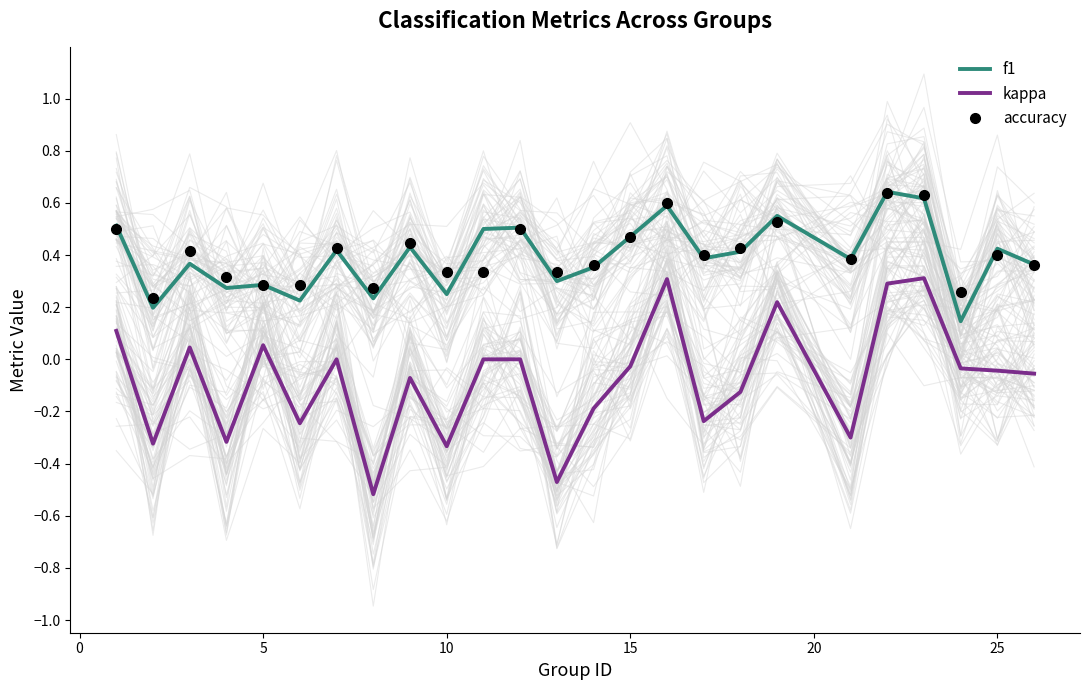

True or false: accuracy and kappa intersect in this chart.

False